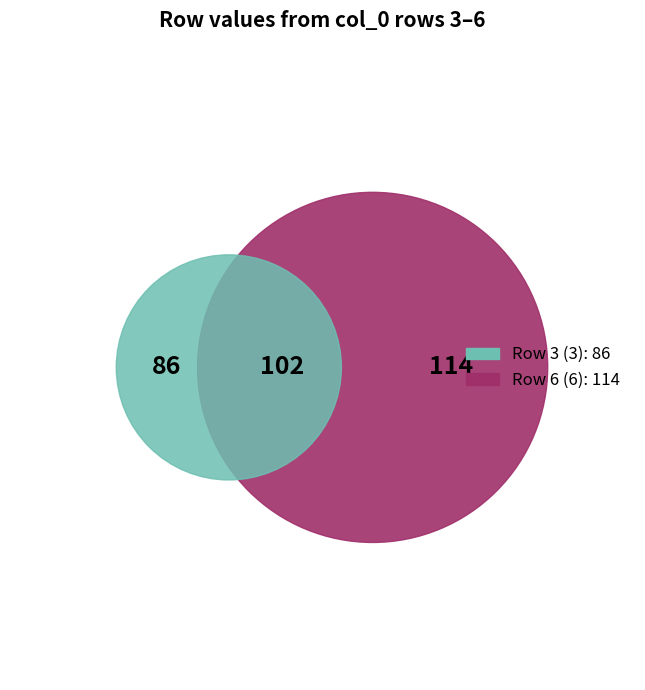

The 5 slice represents 18% of the pie. True or false?

False